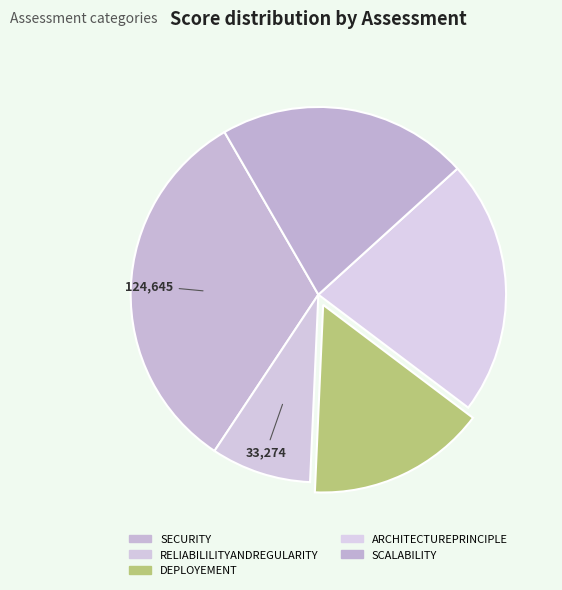

Does any single category account for the majority?

No